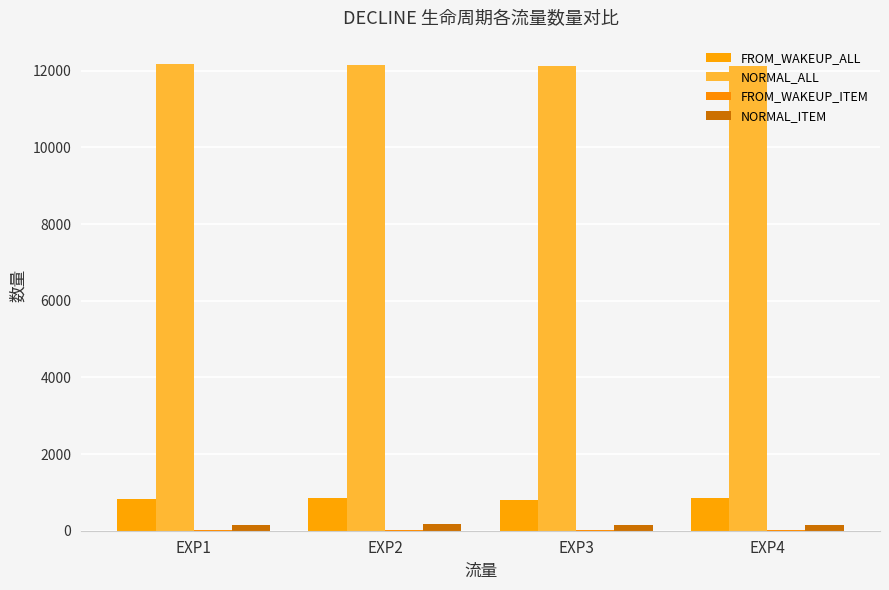

What is the approximate value of NORMAL_ITEM at EXP1, to the nearest 5?

160